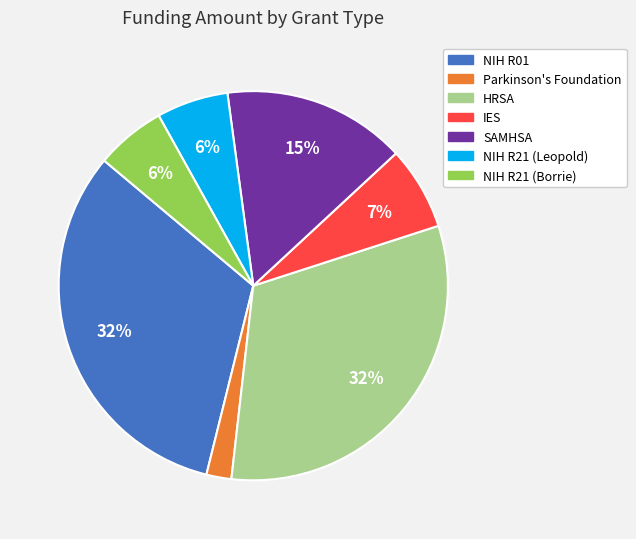

Is the sum of IES and NIH R21 (Leopold) greater than half?

No